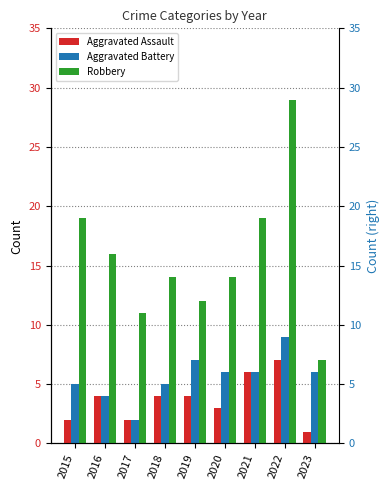

Which series has the largest total across all categories?

Robbery